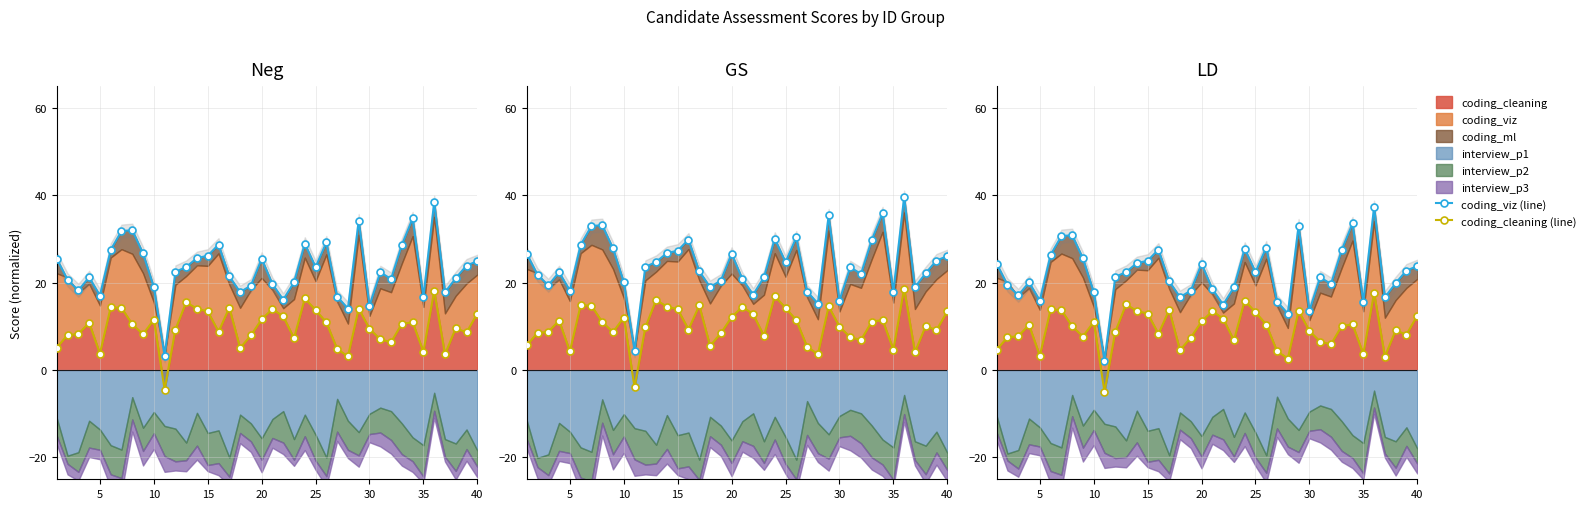

How many data points in coding_cleaning (line) are less than 10?

20